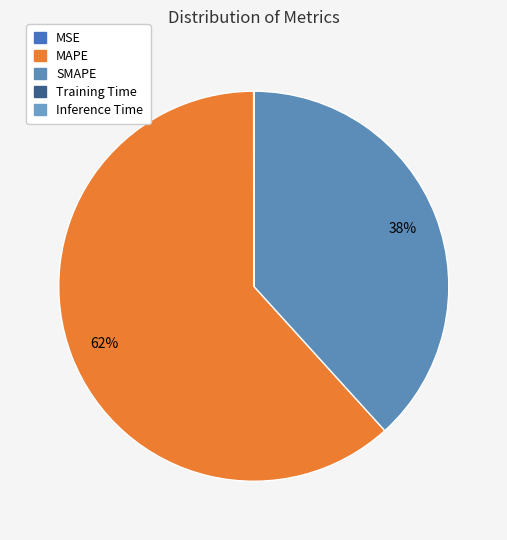

Which category has the biggest portion of the pie?

MAPE